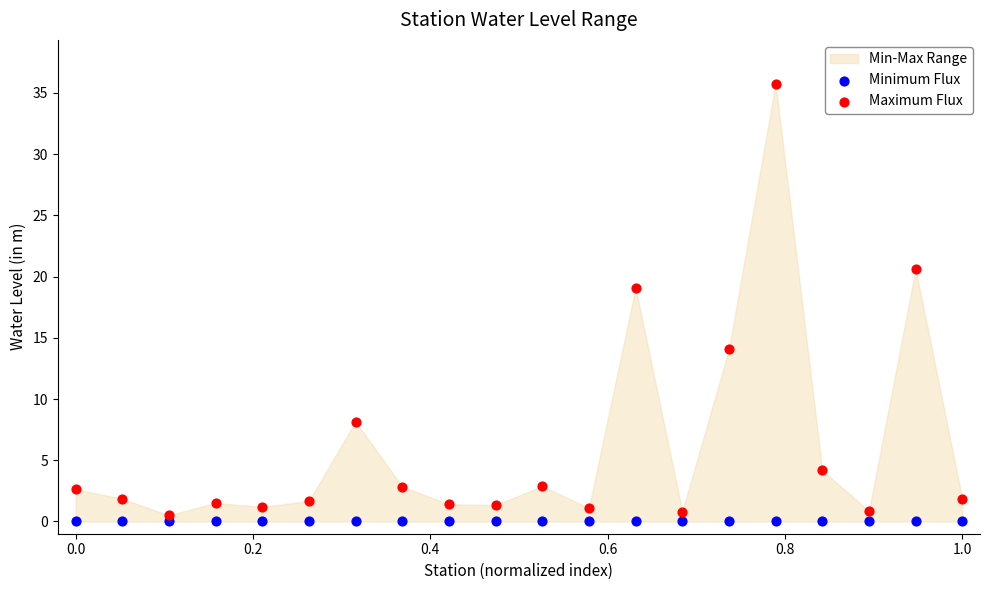

Which series reaches the minimum Y coordinate?

Minimum Flux